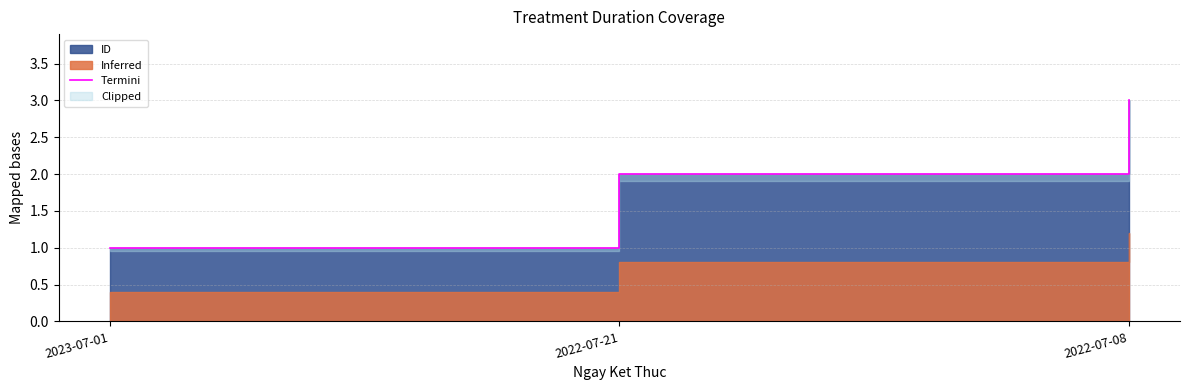

What is the difference between the maximum and minimum values?

2